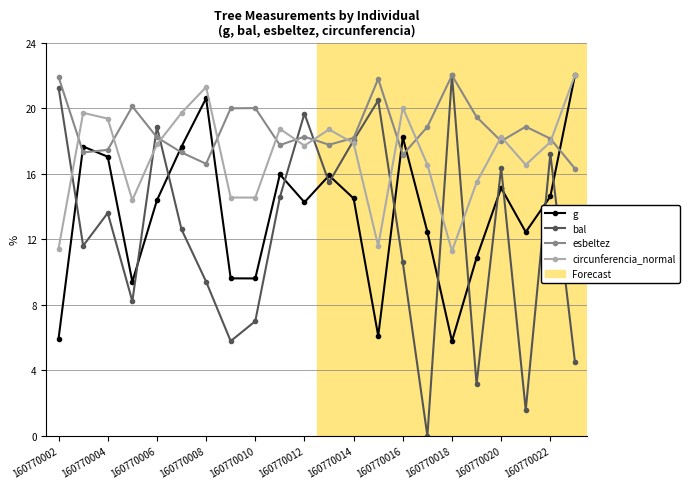

What is the value of the esbeltez point at the 15th from the left?

17.2